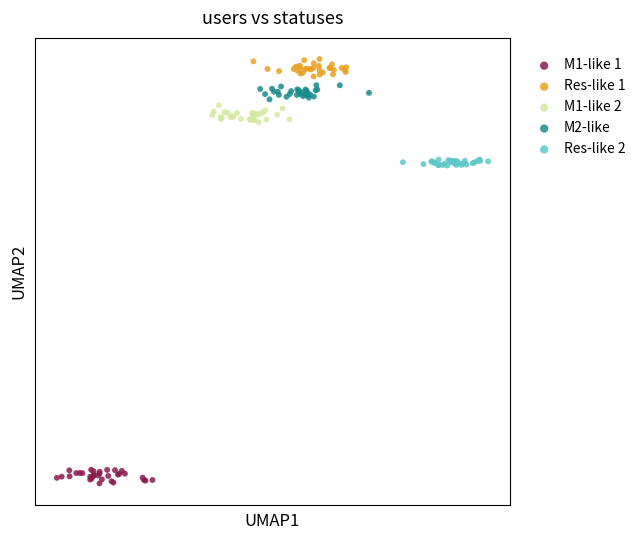

Which series reaches the minimum Y coordinate?

M1-like 1